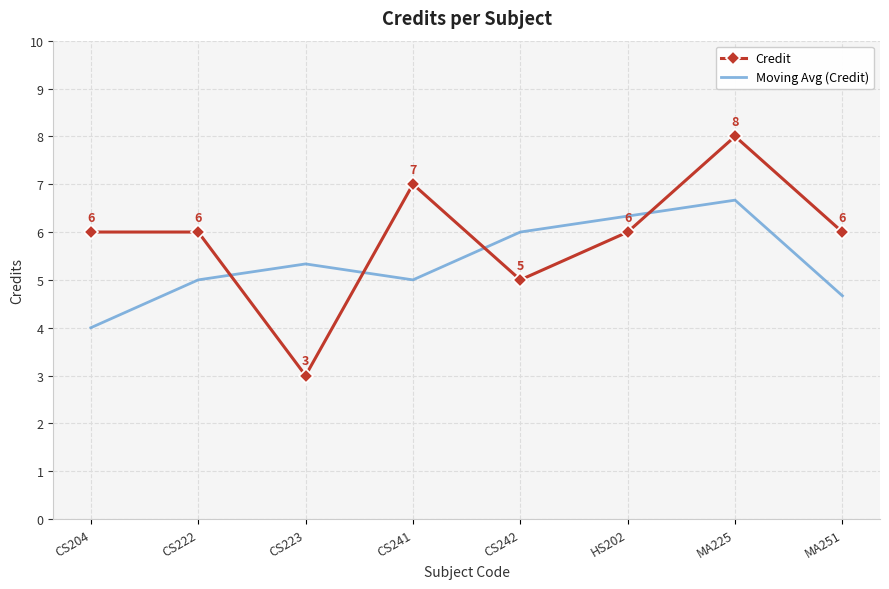

Where is Credit nearest to the value 5?

CS242